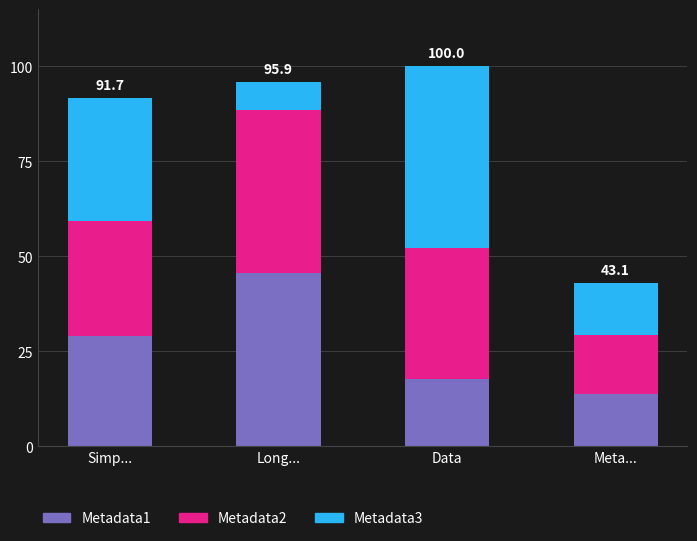

What is the lowest value of the Metadata1 series?

13.9